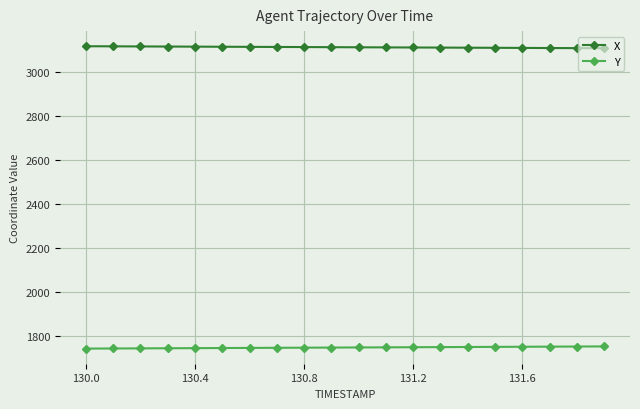

What is the average value of the X series?

3114.4